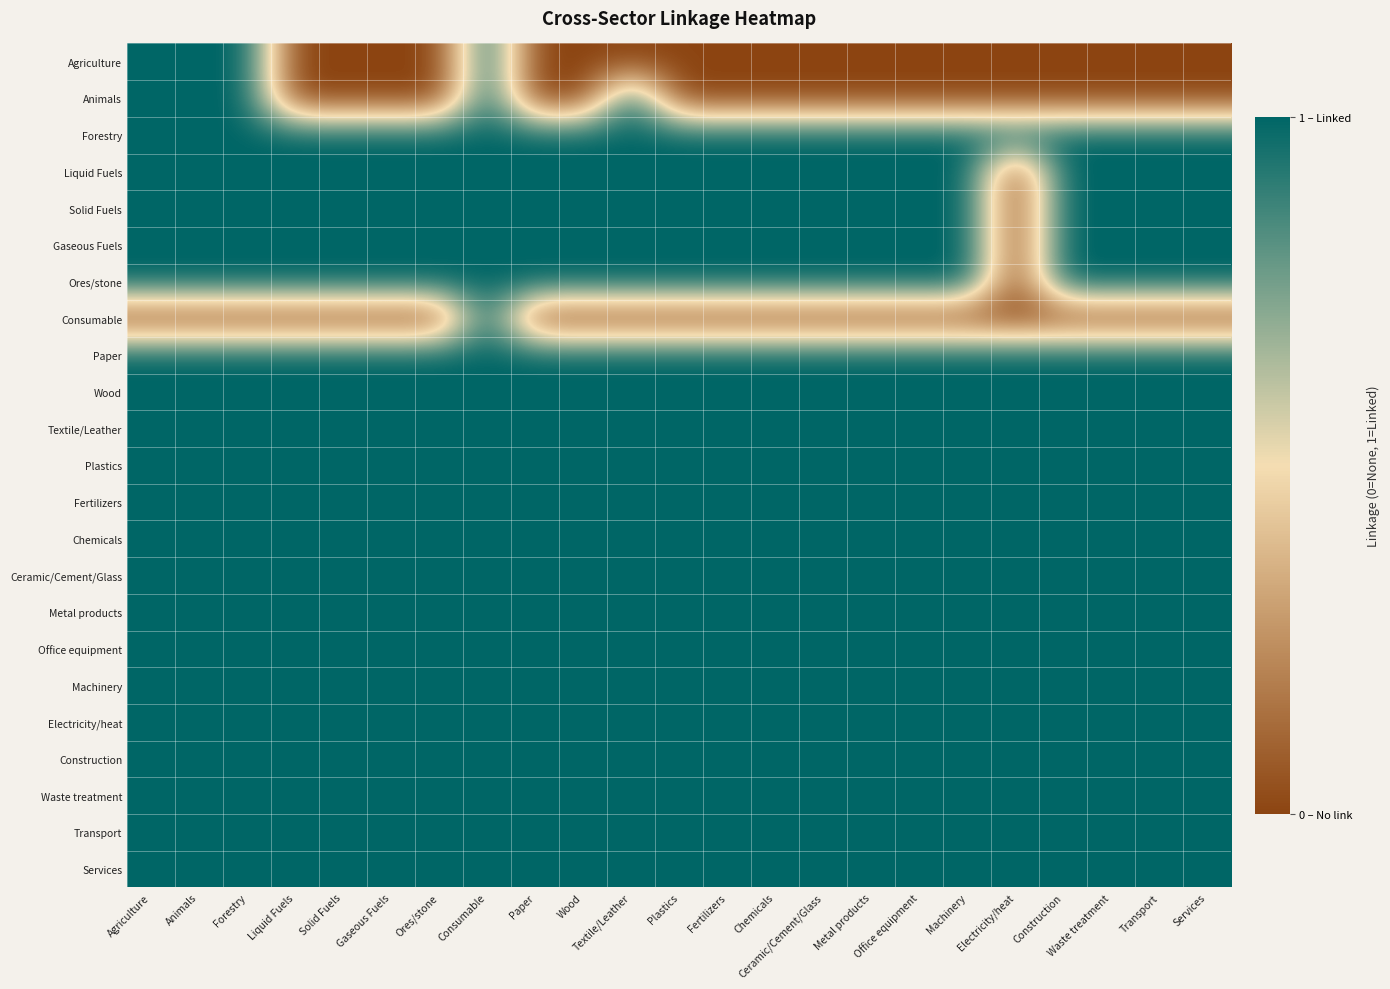

What is the spread (max minus min) of values at Electricity/heat?

1